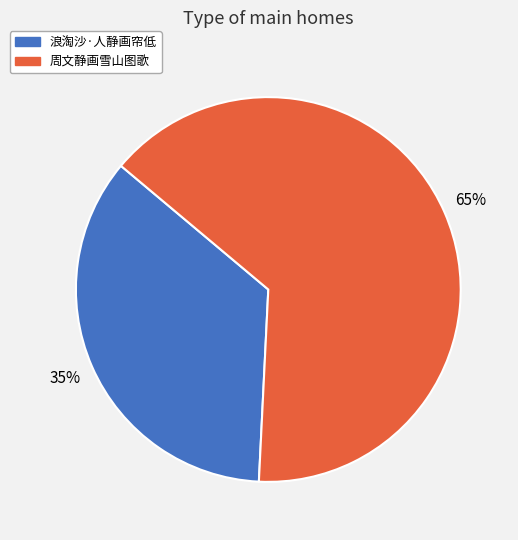

To the nearest percent, what is the average slice percentage?

50%